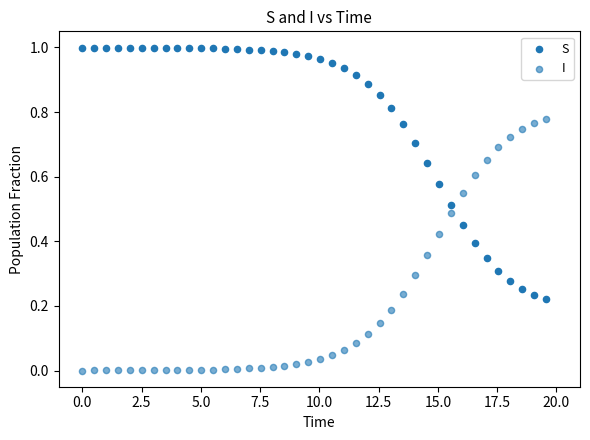

How many data points are displayed?

80